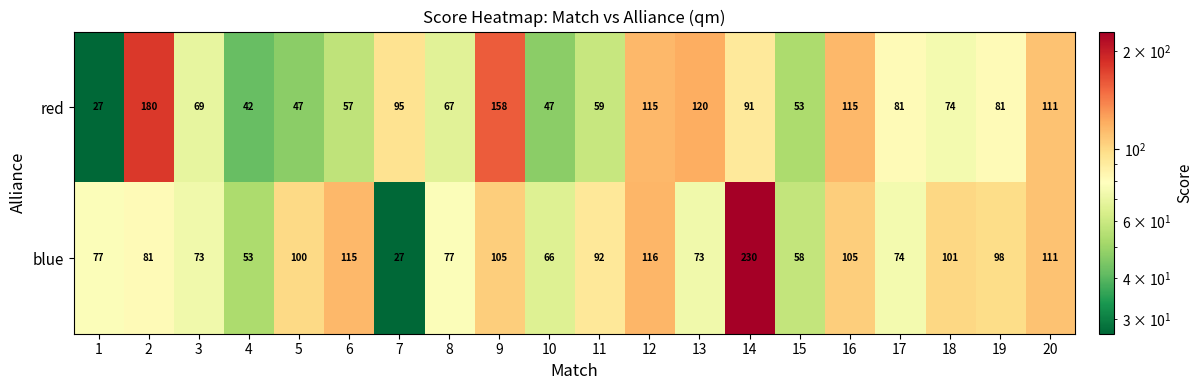

Is it true that red equals 69 at 3?

True